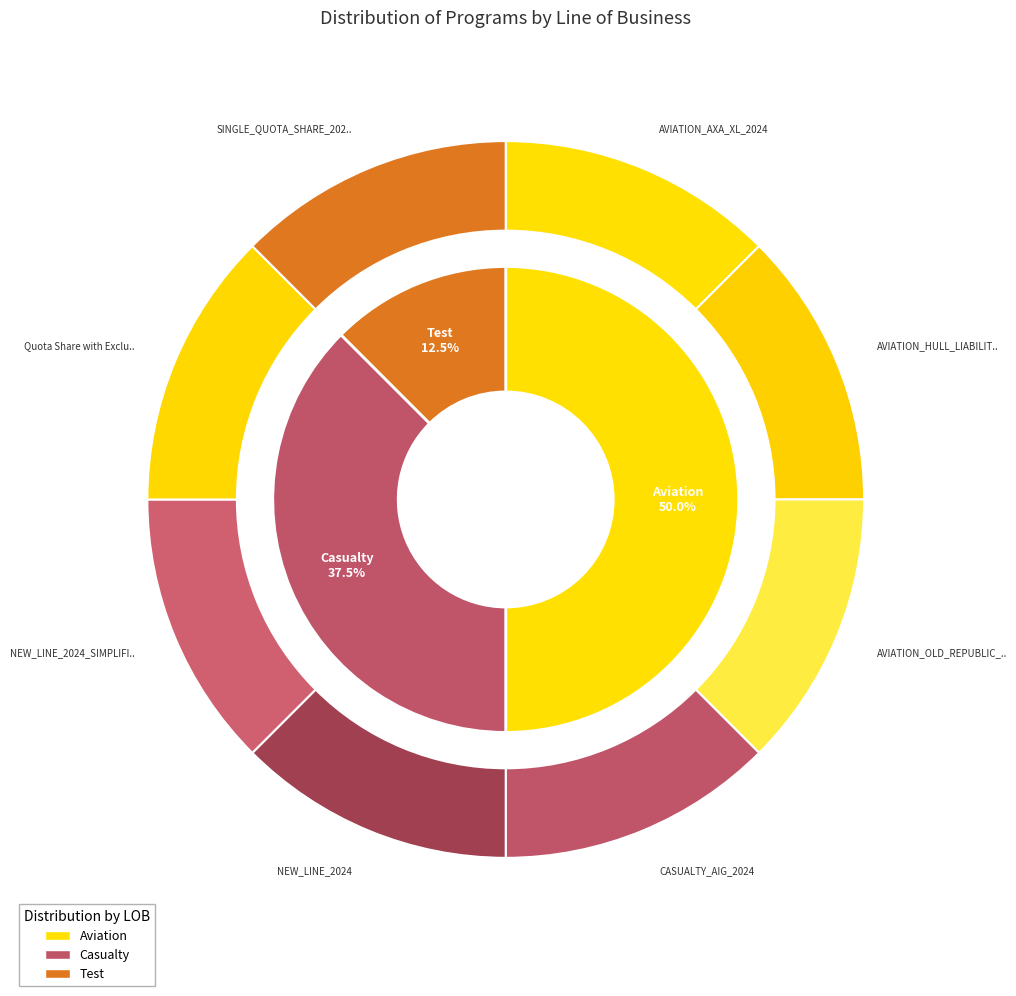

To the nearest percent, what portion does Casualty represent?

38%